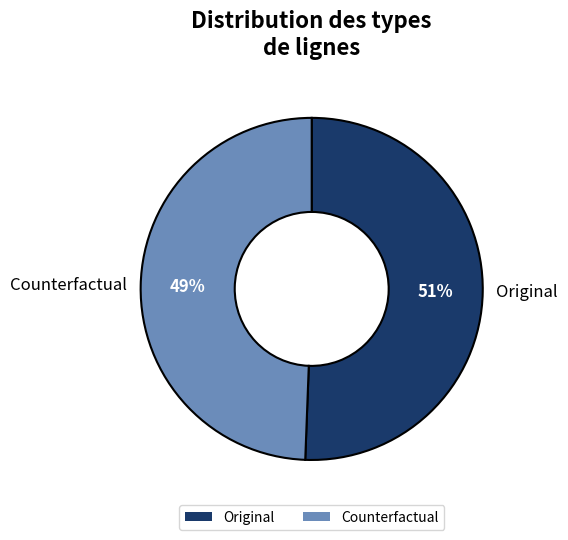

Count the number of slices in the pie.

2